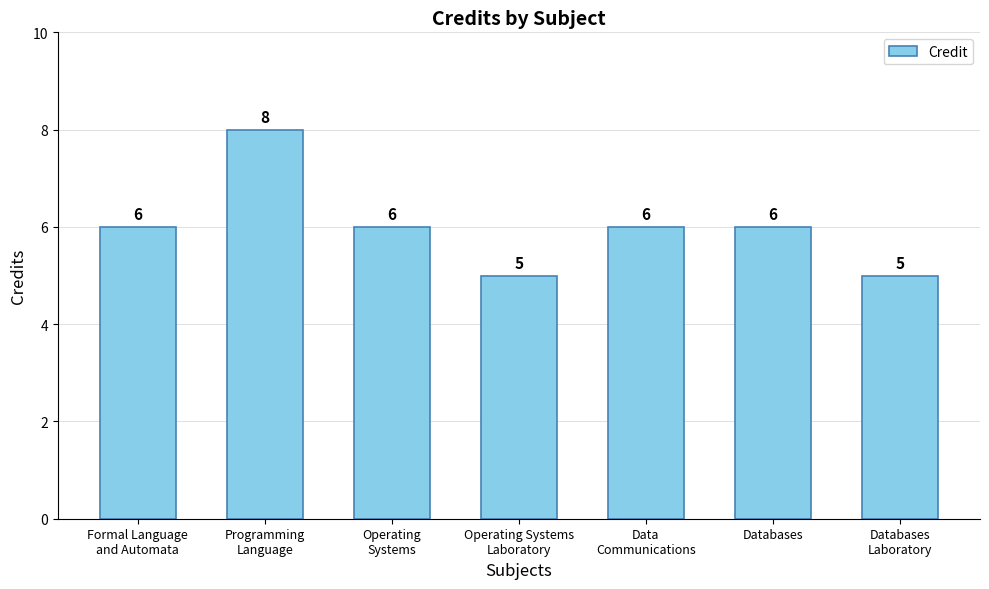

Approximately how many times larger is the value at Data
Communications compared to Operating
Systems?

1.0